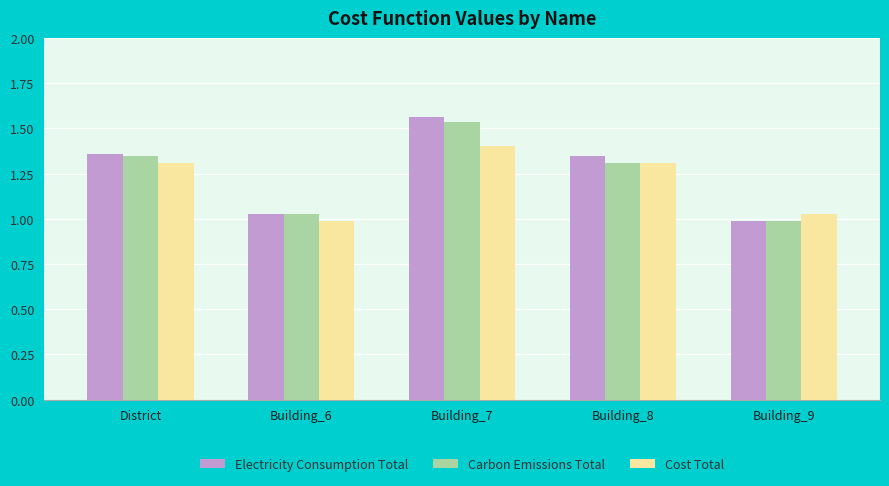

What is the total value across all series at Building_7?

4.5